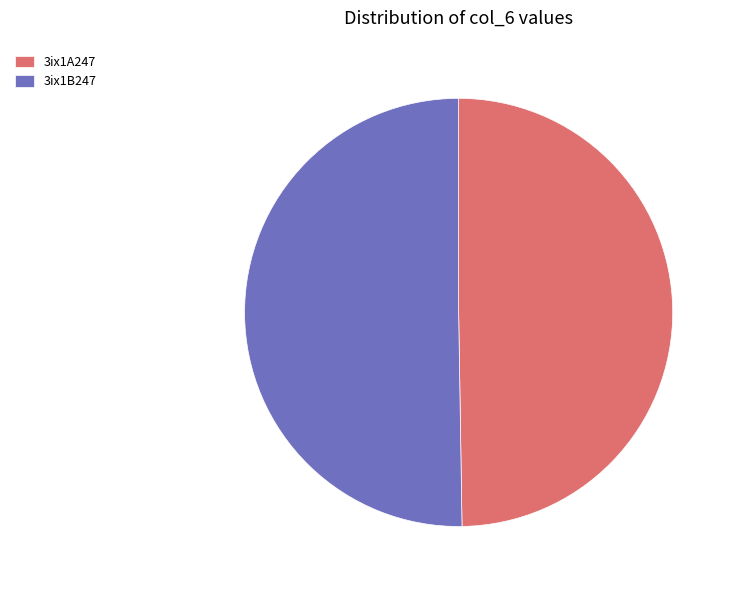

Rank the categories by value from highest to lowest.

3ix1B247, 3ix1A247